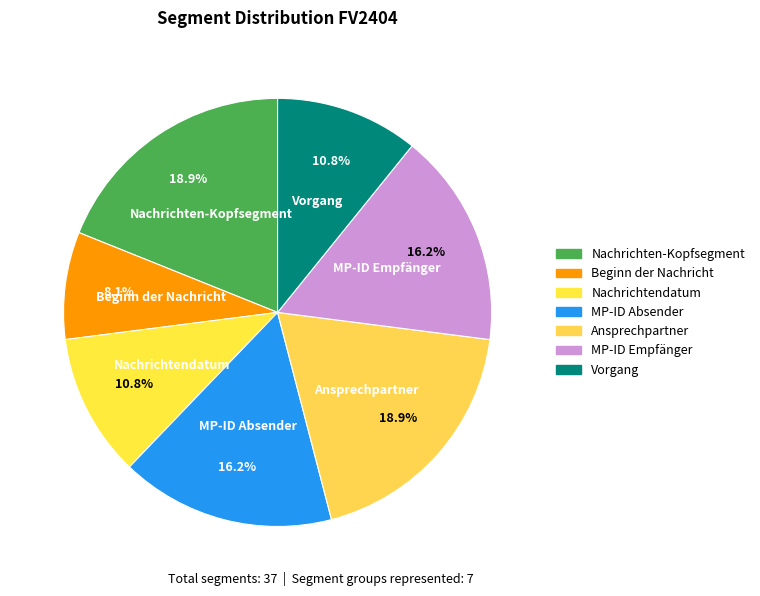

True or false: MP-ID Empfänger accounts for 5% of the total.

False